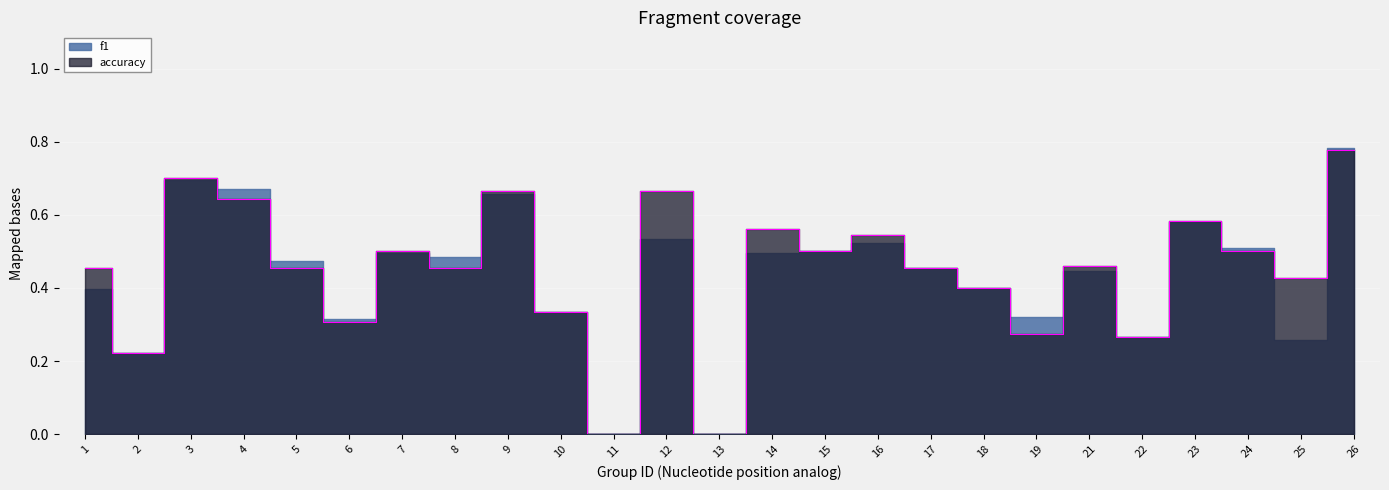

Reading right to left, what are all the values shown in this chart?

26=0.8	25=0.4	24=0.5	23=0.6	22=0.3	21=0.5	19=0.3	18=0.4	17=0.5	16=0.5	15=0.5	14=0.6	13=0.0	12=0.7	11=0.0	10=0.3	9=0.7	8=0.5	7=0.5	6=0.3	5=0.5	4=0.6	3=0.7	2=0.2	1=0.5